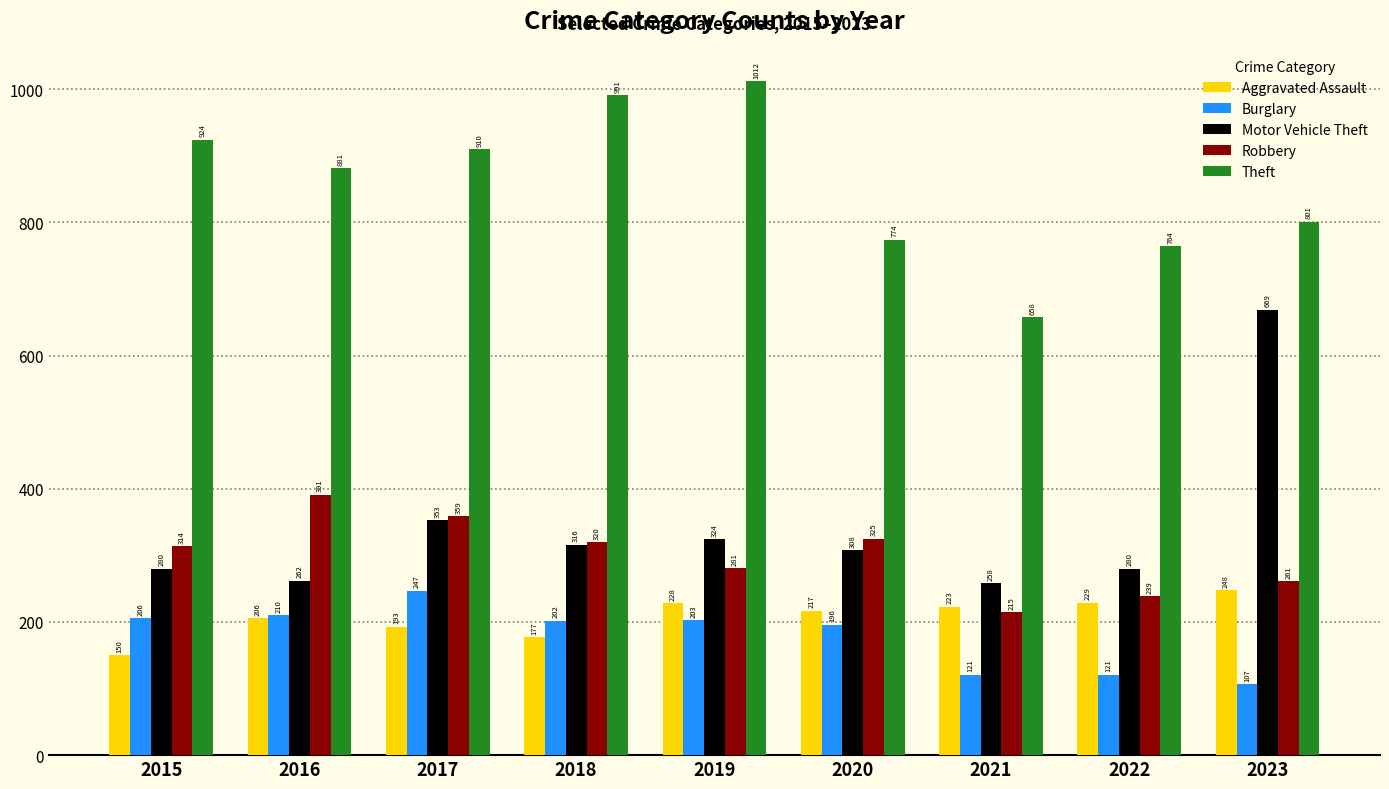

What is the maximum value for Robbery?

391